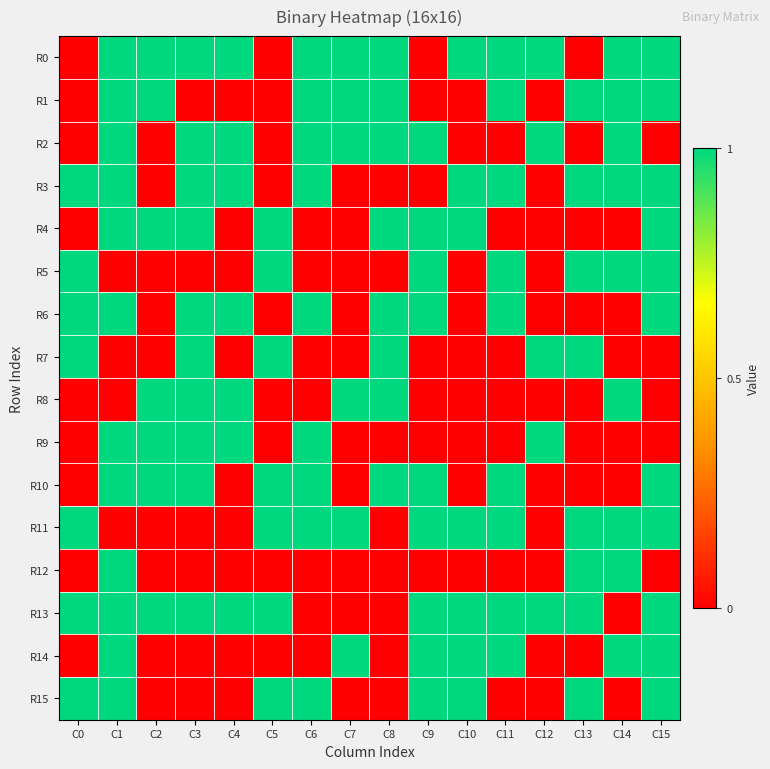

Rank the series by their maximum value, from lowest to highest.

R0, R1, R2, R3, R4, R5, R6, R7, R8, R9, R10, R11, R12, R13, R14, R15